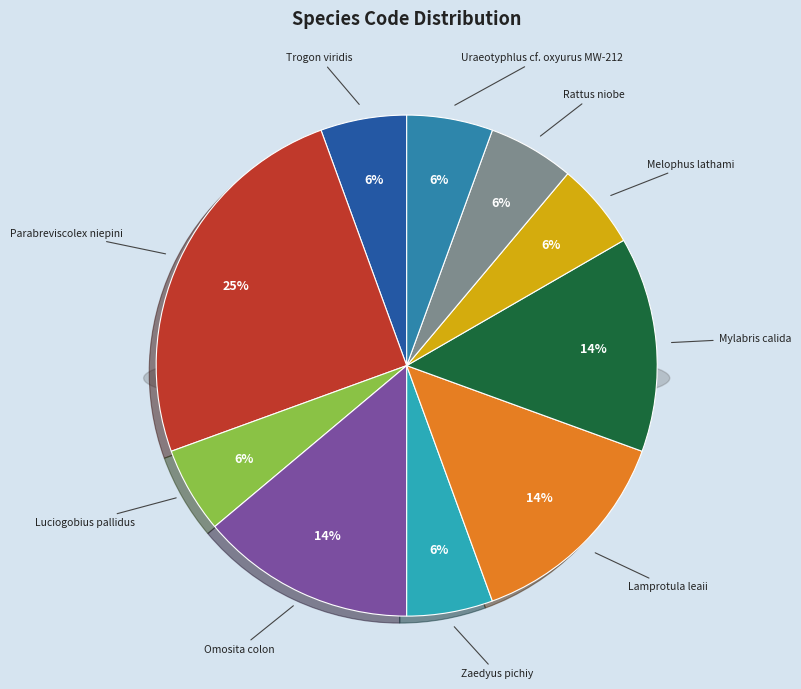

The Rattus niobe slice represents 6% of the pie. True or false?

True